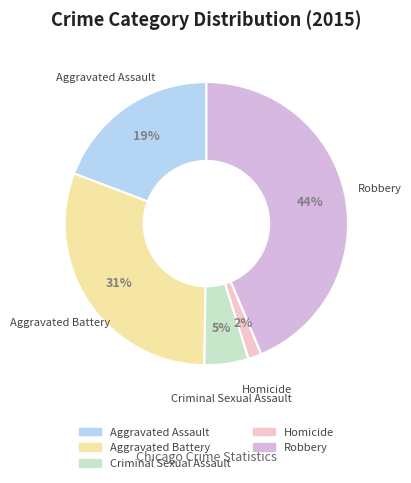

To the nearest percent, what is the difference between the Aggravated Battery and Homicide slice percentages?

29%